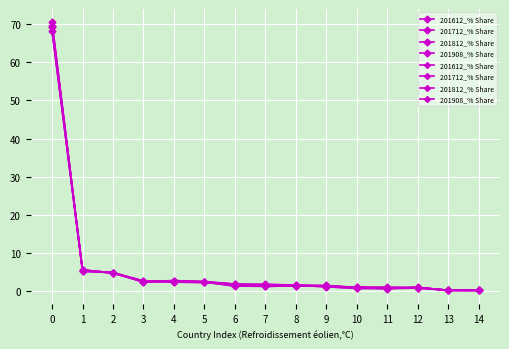

The value of 201612_% Share at 2 is 7.9. True or false?

False